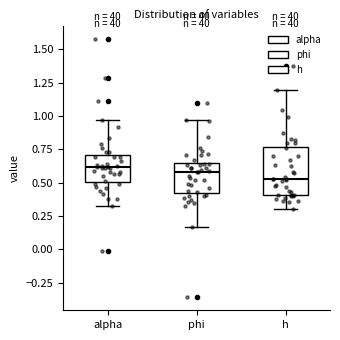

Reading left to right, read every box against the y-axis: the position of its median line, the range the box covers, and the ends of its whiskers. The values are not printed on the chart, so give them approximately, as read against the axis.

alpha: median 0.60, box 0.50 to 0.70, whiskers 0.35 to 0.95
phi: median 0.60, box 0.40 to 0.65, whiskers 0.15 to 0.95
h: median 0.55, box 0.40 to 0.75, whiskers 0.30 to 1.20